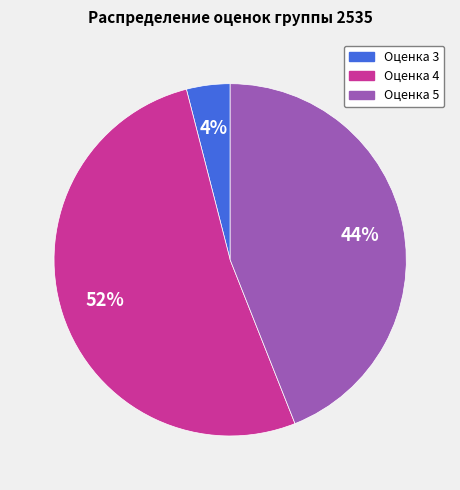

Is there any slice that represents more than half of the pie?

Yes